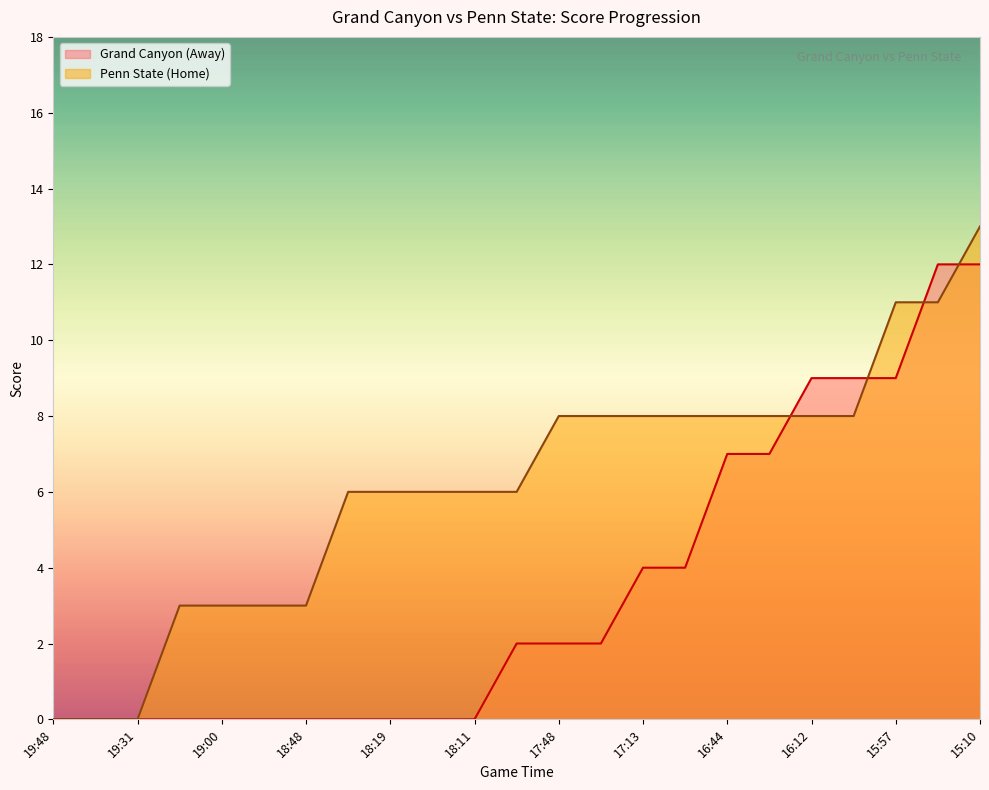

True or false: Penn State (Home) and Grand Canyon (Away) intersect in this chart.

True